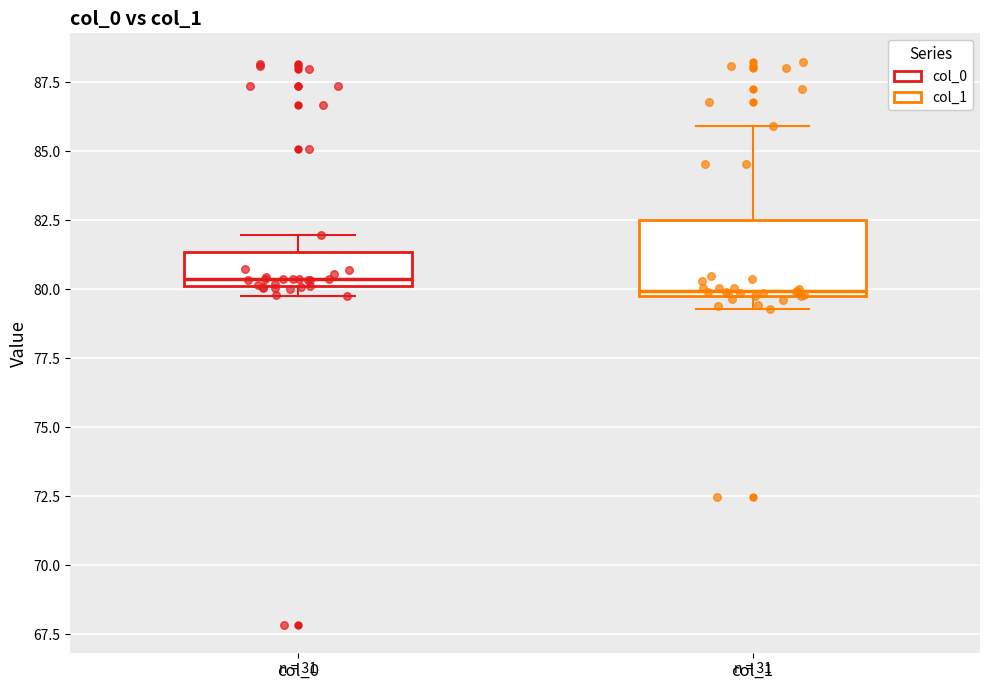

Reading left to right, transcribe this box plot: for each box, give where its median line is, the range the box spans, and where its two whiskers end, as read against the y-axis. The values are not printed on the chart, so give them approximately, as read against the axis.

col_0: median 80.5, box 80.0 to 81.5, whiskers 80.0 (just below the box's lower edge) to 82.0
col_1: median 80.0 (just above the box's lower edge), box 80.0 to 82.5, whiskers 79.5 to 86.0